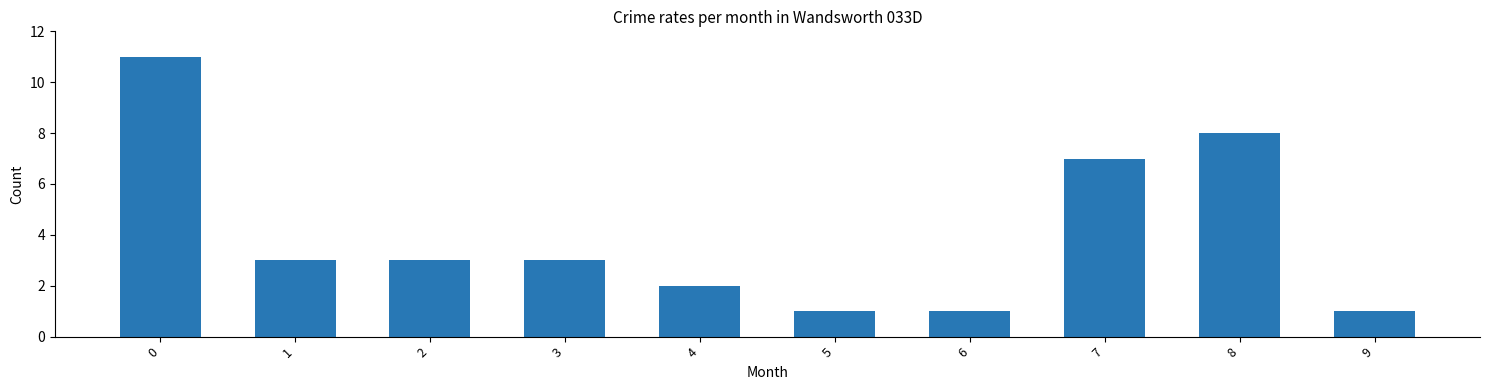

What is the greatest value displayed?

11